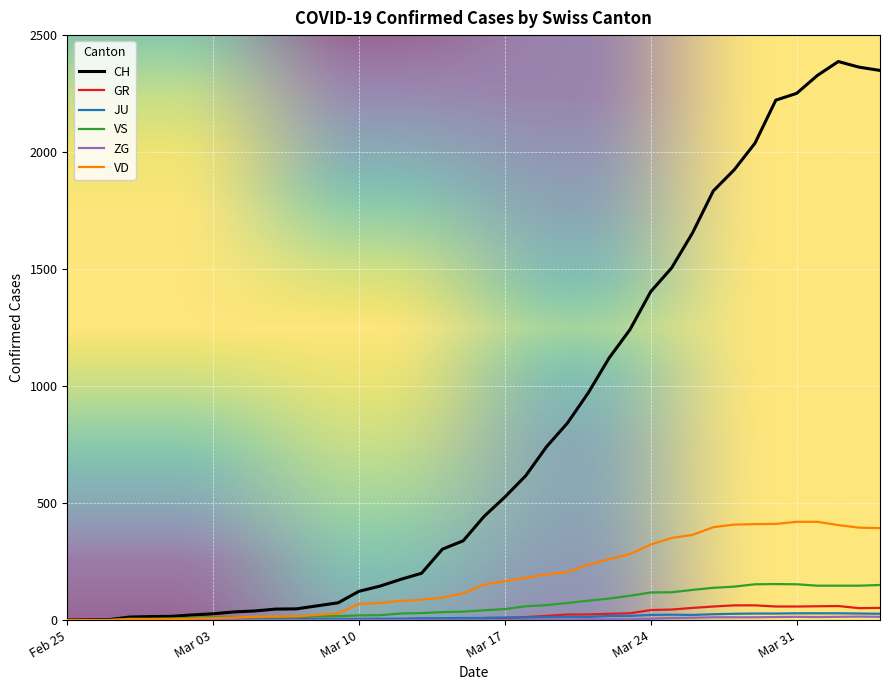

Which series has the widest spread of values?

CH